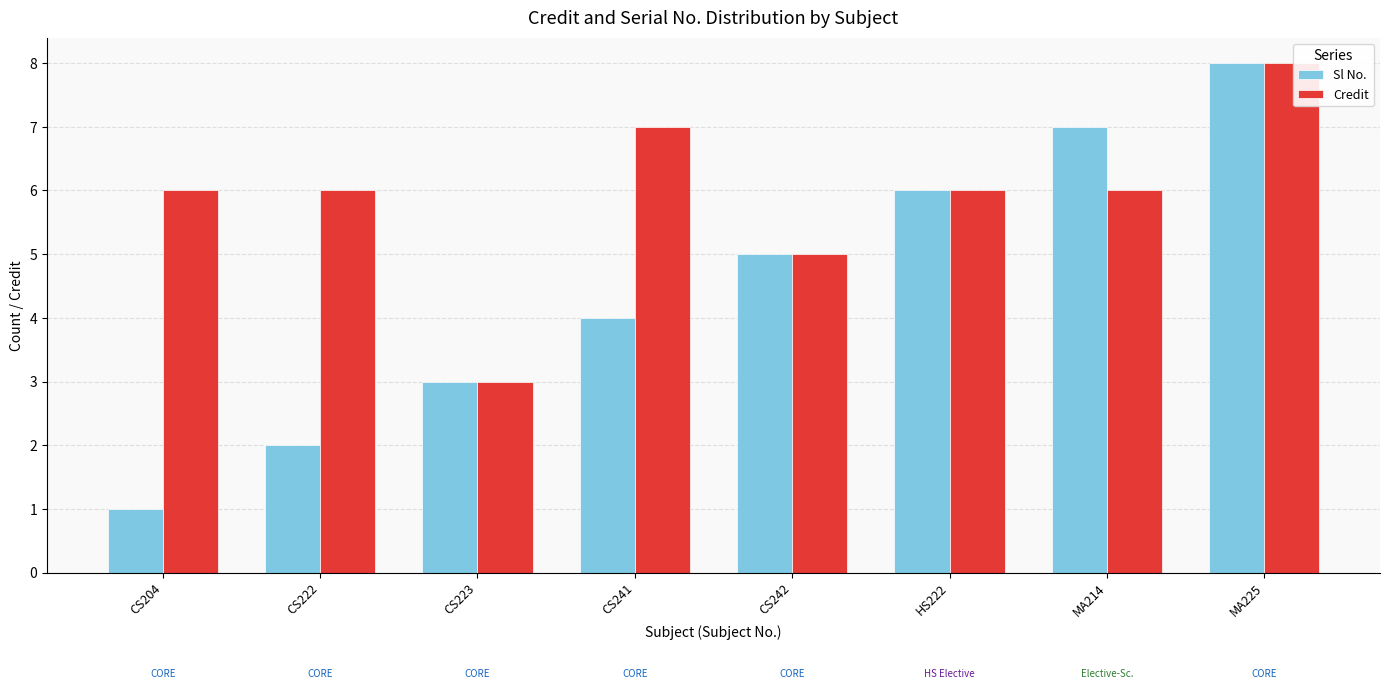

How many Credit values are between 6 and 7?

5